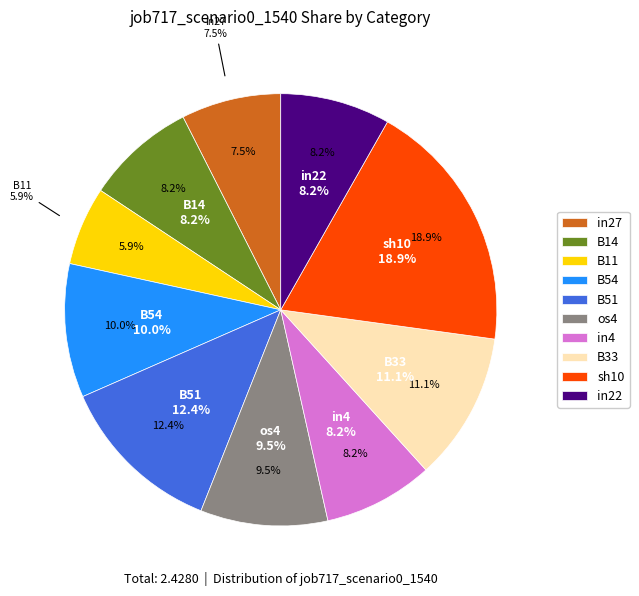

Is there a majority slice in this chart?

No